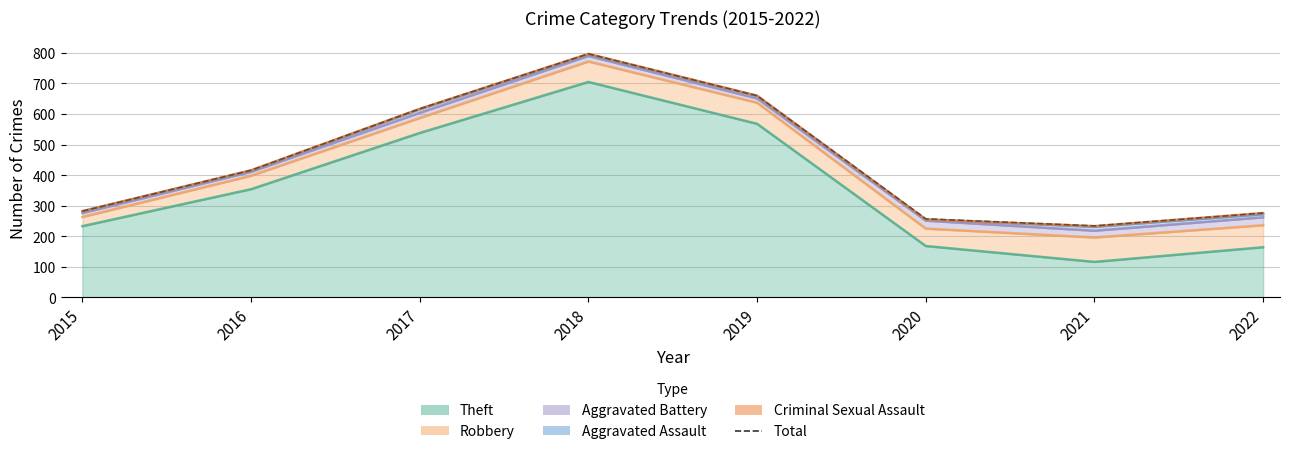

Reading left to right, what are all the values shown in this chart?

2015=282	2016=416	2017=617	2018=797	2019=660	2020=257	2021=234	2022=276